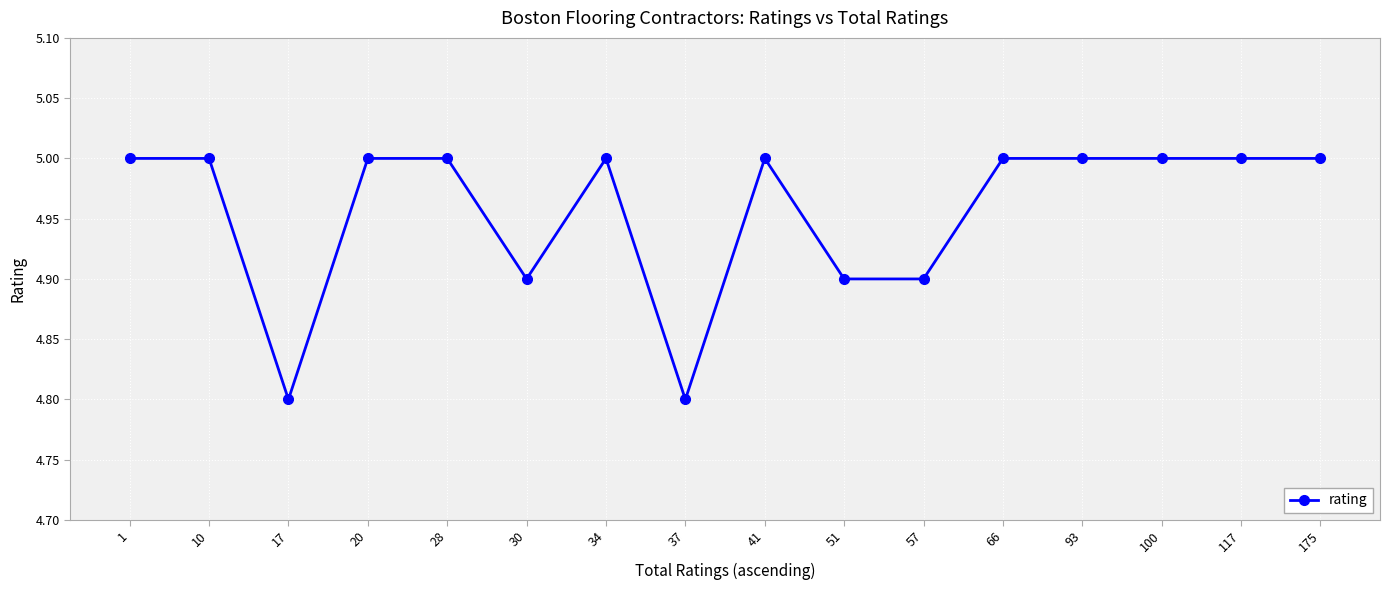

Where is the first local minimum?

17